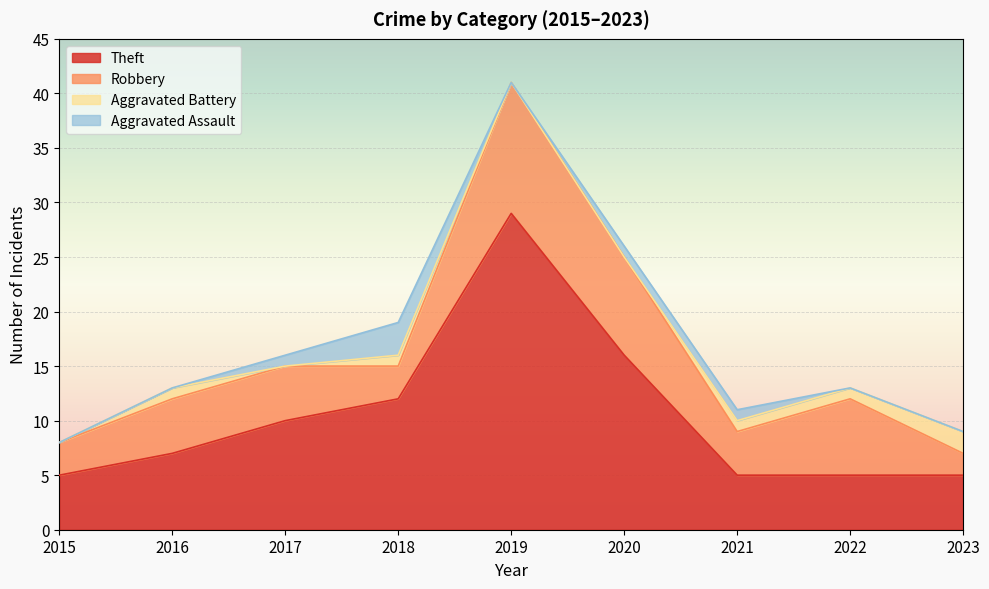

Which category has the highest value across all series?

2019